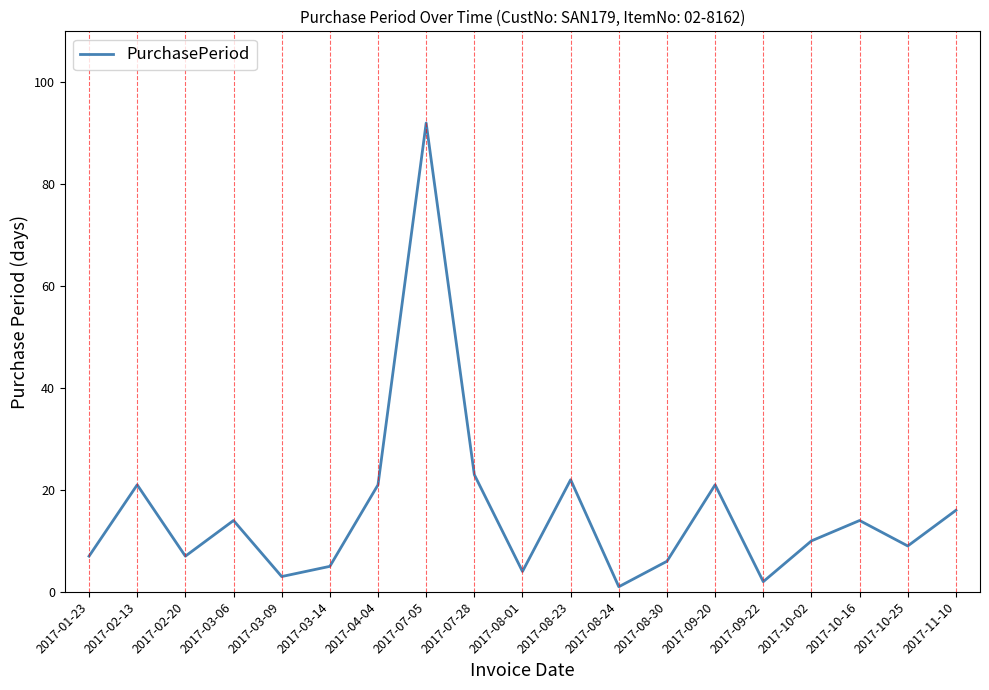

At which label is the value closest to 46?

2017-07-28